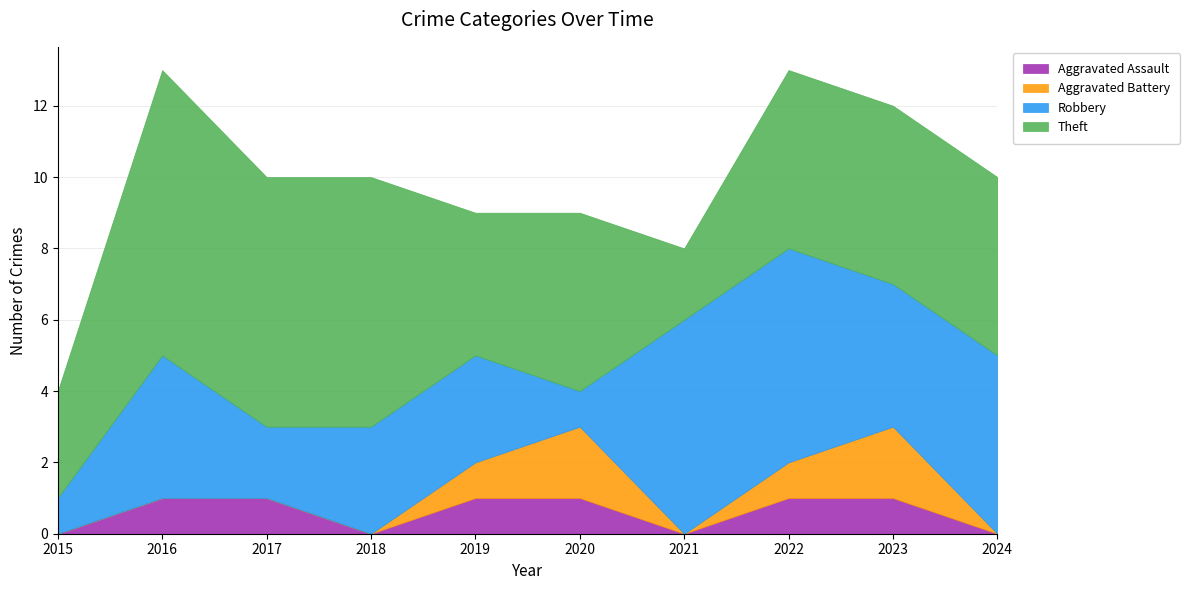

Which series changed the most between 2016 and 2023?

Theft